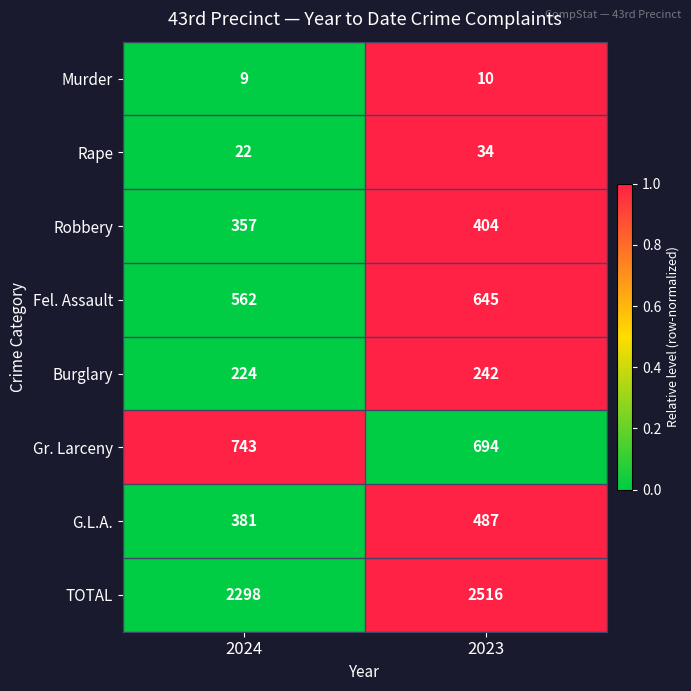

Reading right to left, transcribe all the data shown in this chart.

Murder: 2023=10	2024=9
Rape: 2023=34	2024=22
Robbery: 2023=404	2024=357
Fel. Assault: 2023=645	2024=562
Burglary: 2023=242	2024=224
Gr. Larceny: 2023=694	2024=743
G.L.A.: 2023=487	2024=381
TOTAL: 2023=2516	2024=2298